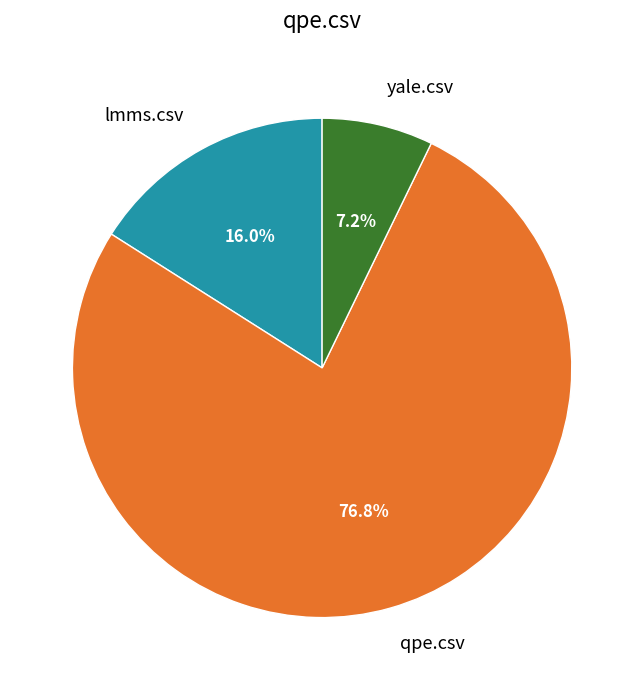

How many slices are in this pie chart?

3